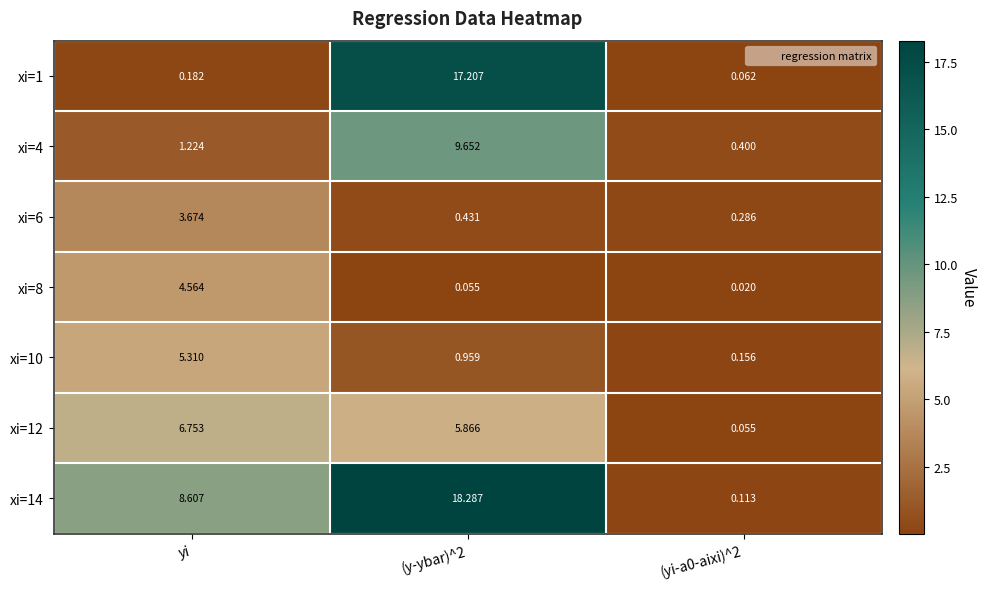

Where is xi=14 nearest to the value 9?

yi